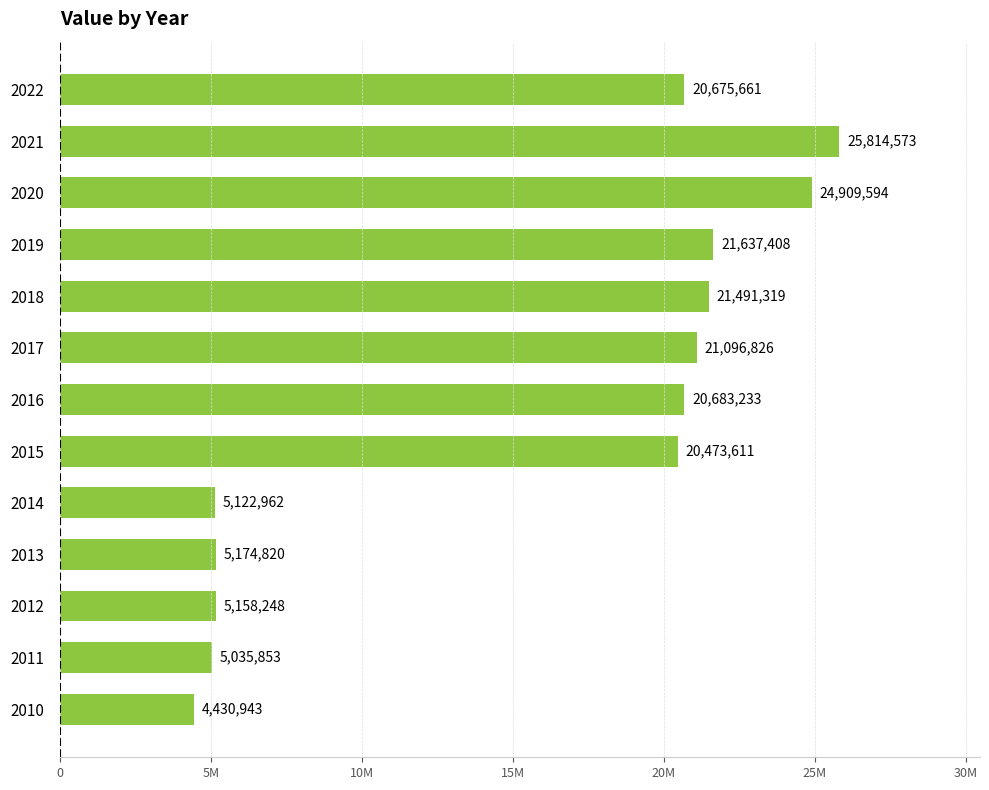

Rank the categories by value from lowest to highest.

2010, 2011, 2014, 2012, 2013, 2015, 2022, 2016, 2017, 2018, 2019, 2020, 2021